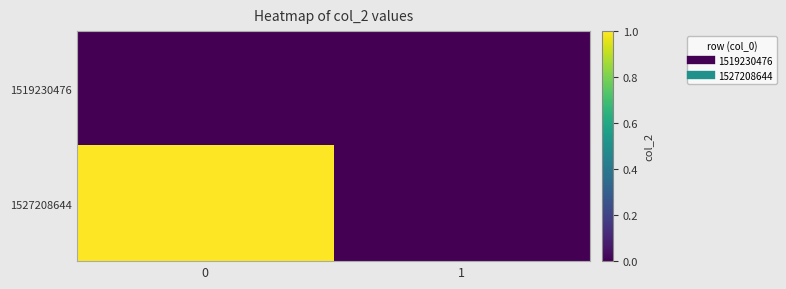

Rank the series at 0 from lowest to highest value.

1519230476, 1527208644